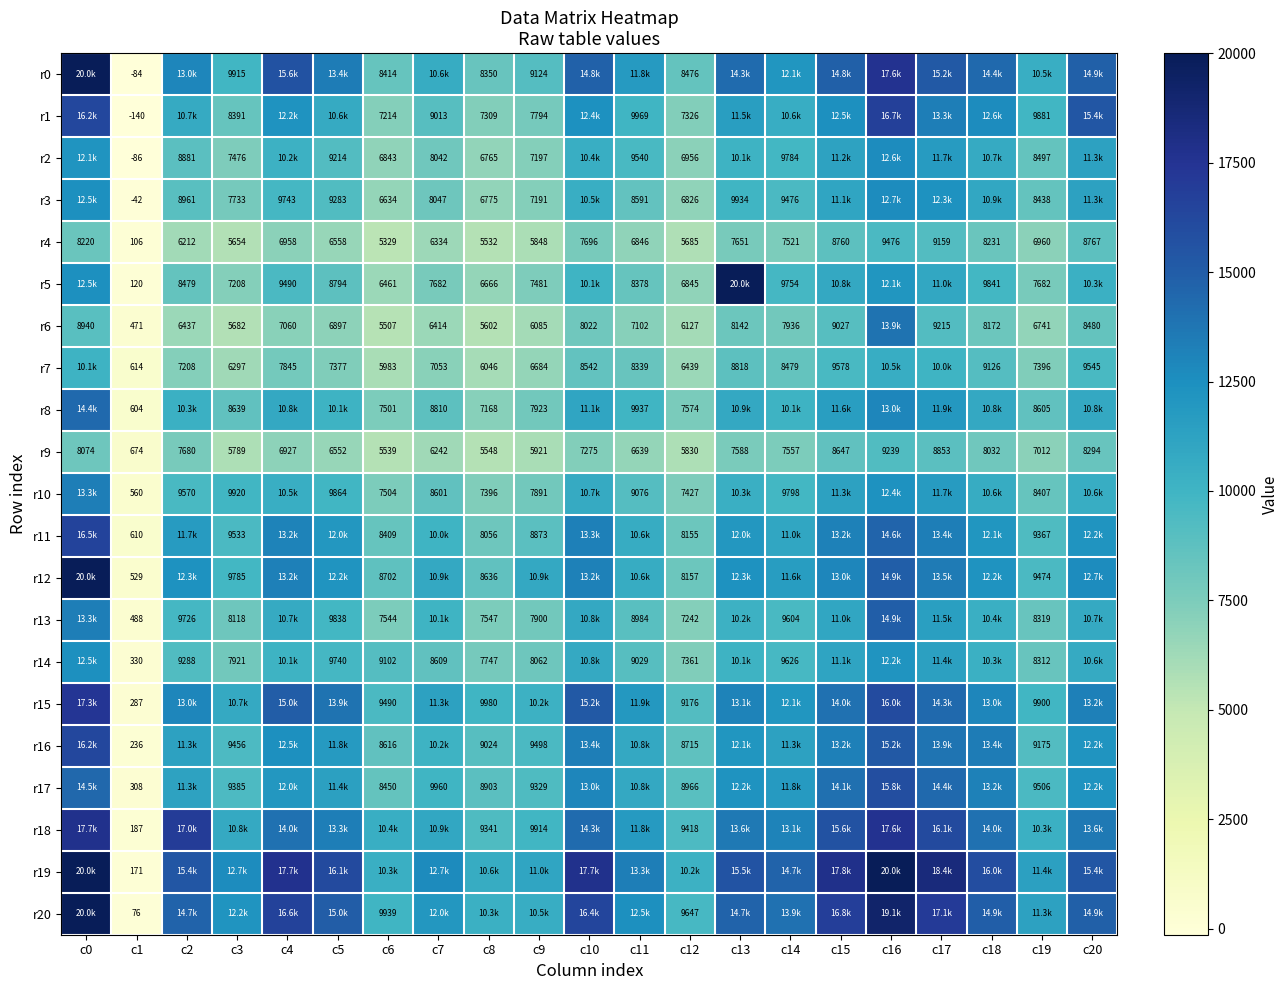

What is the spread (max minus min) of values at c1?

814